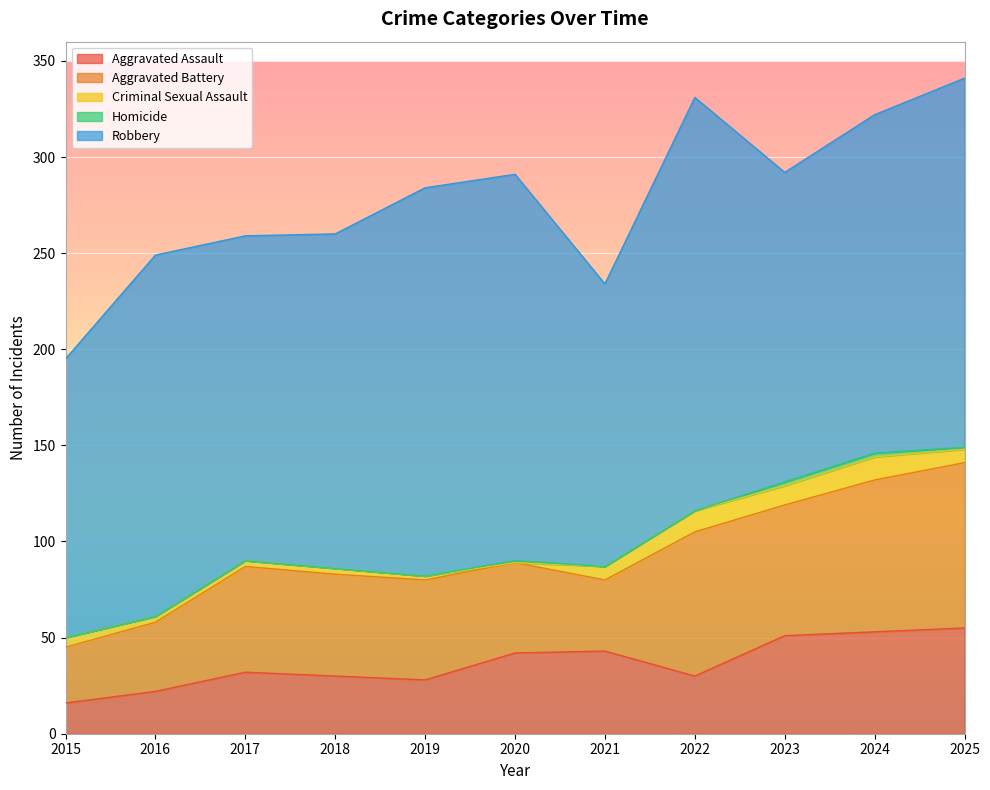

The Aggravated Battery series shows 65 at 2021. True or false?

False